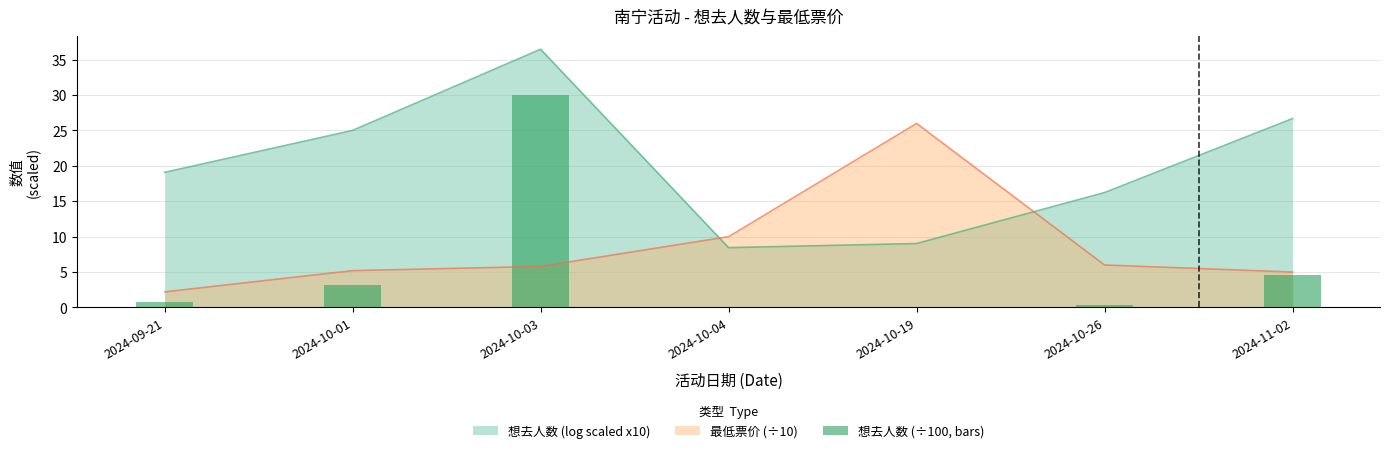

True or false: the data shows 0.2 at 2024-10-26.

False